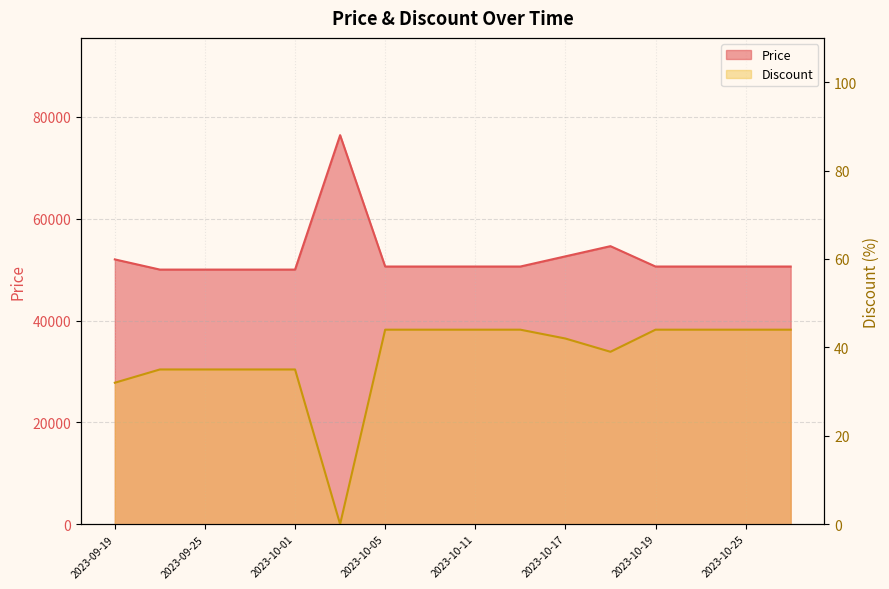

Reading right to left, list all the values displayed in this chart.

Price: 2023-10-28=50600	2023-10-25=50600	2023-10-22=50600	2023-10-19=50600	2023-10-18=54600	2023-10-17=52600	2023-10-14=50600	2023-10-11=50600	2023-10-08=50600	2023-10-05=50600	2023-10-03=76400	2023-10-01=50000	2023-09-28=50000	2023-09-25=50000	2023-09-22=50000	2023-09-19=52000
Discount: 2023-10-28=44	2023-10-25=44	2023-10-22=44	2023-10-19=44	2023-10-18=39	2023-10-17=42	2023-10-14=44	2023-10-11=44	2023-10-08=44	2023-10-05=44	2023-10-03=0	2023-10-01=35	2023-09-28=35	2023-09-25=35	2023-09-22=35	2023-09-19=32